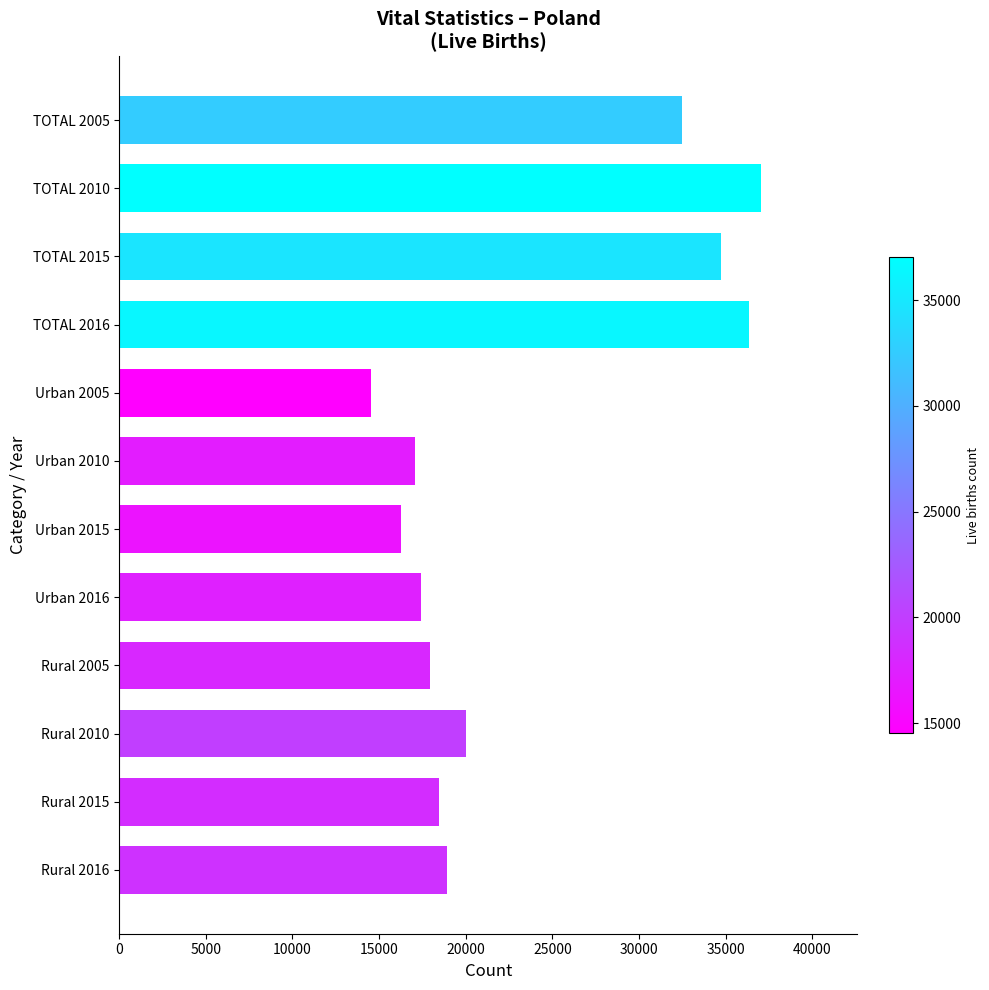

Is it true that the value at Urban 2005 is 14521?

True